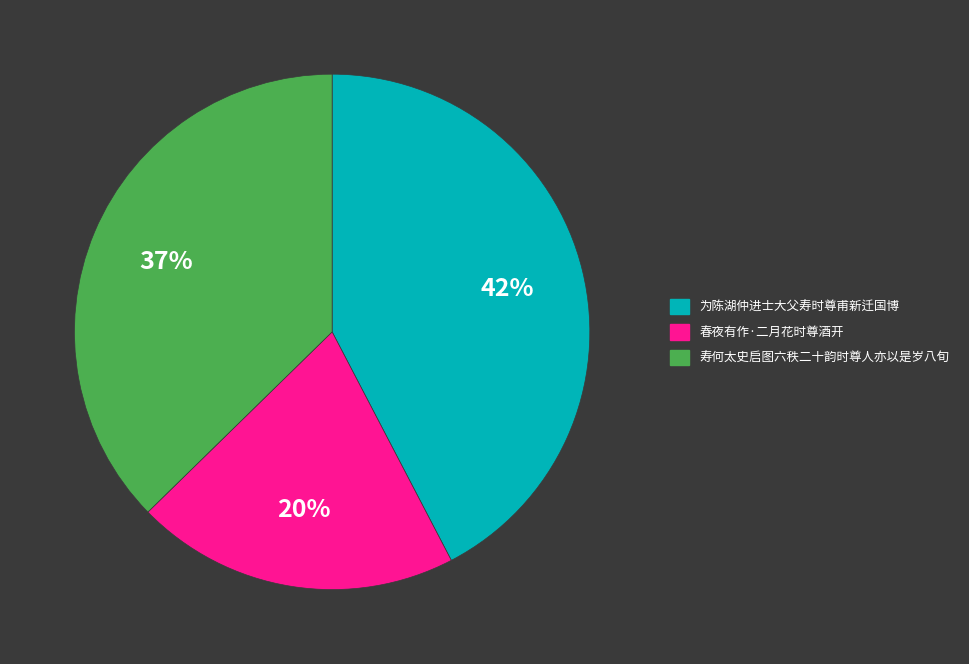

To the nearest percent, what is the average slice percentage?

33%